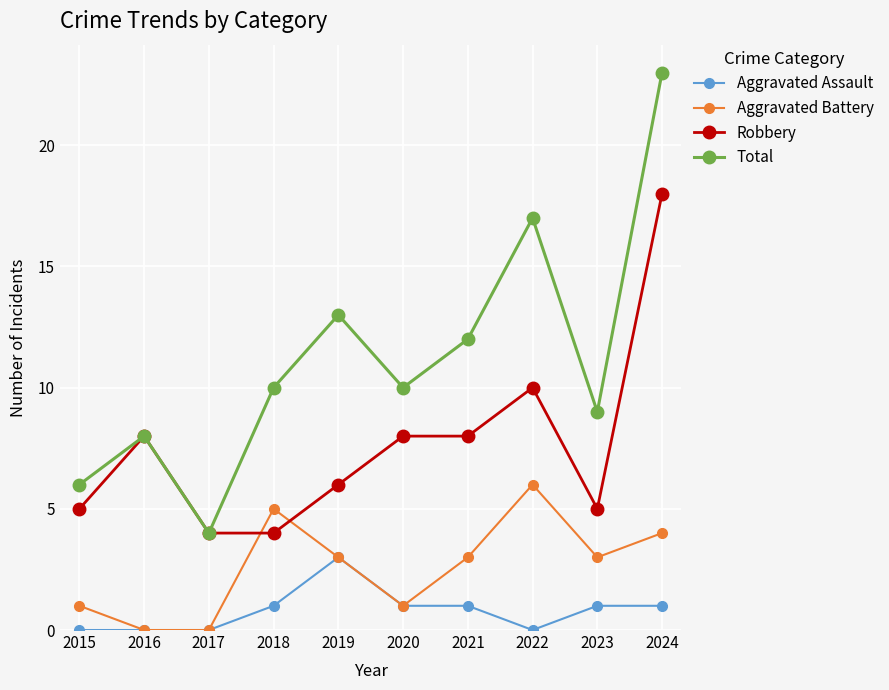

What is the difference between the Aggravated Battery values at 2017 and 2023?

3